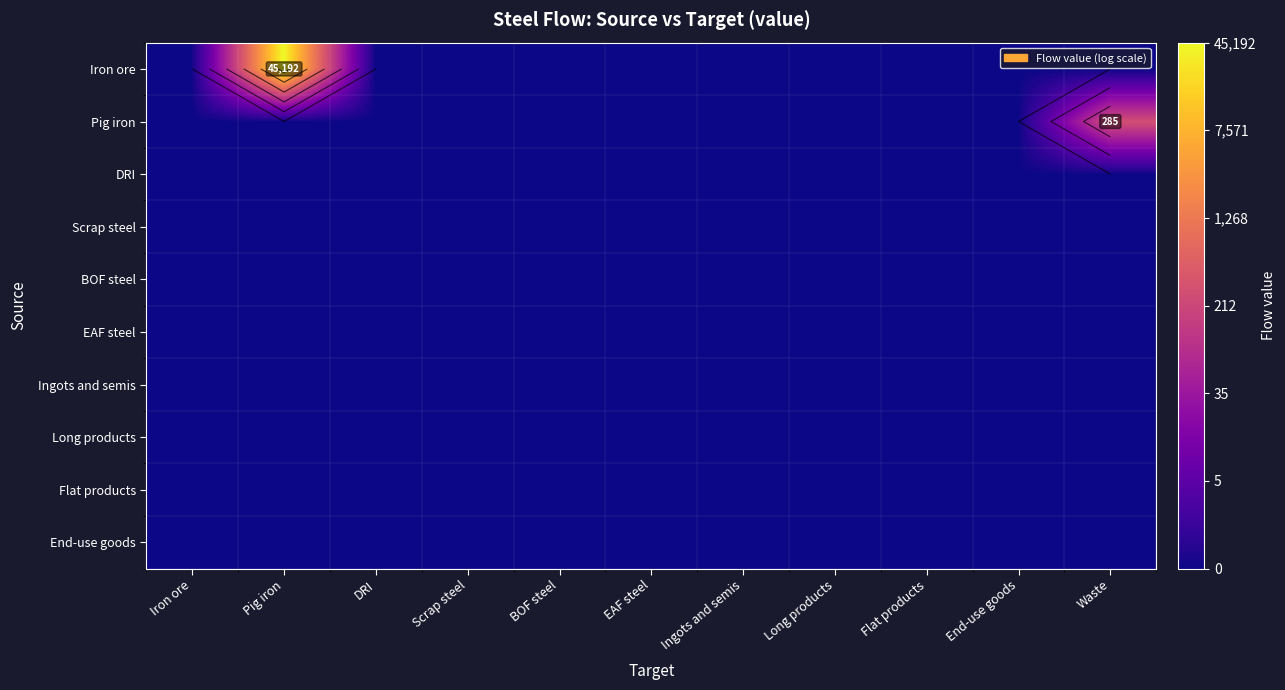

Between DRI and BOF steel, which is larger?

DRI